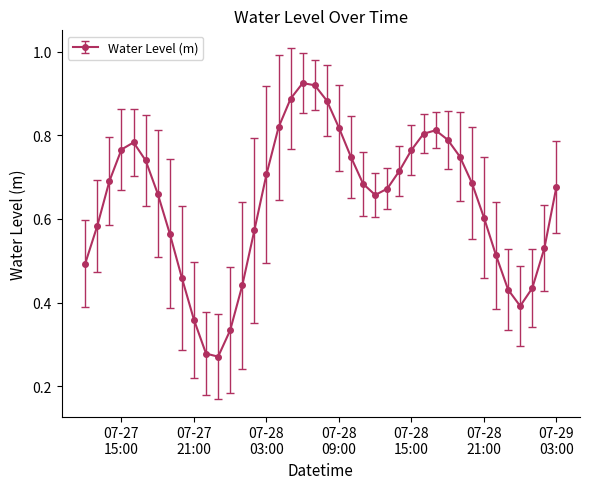

True or false: the data has more than 2 interior local peaks.

True